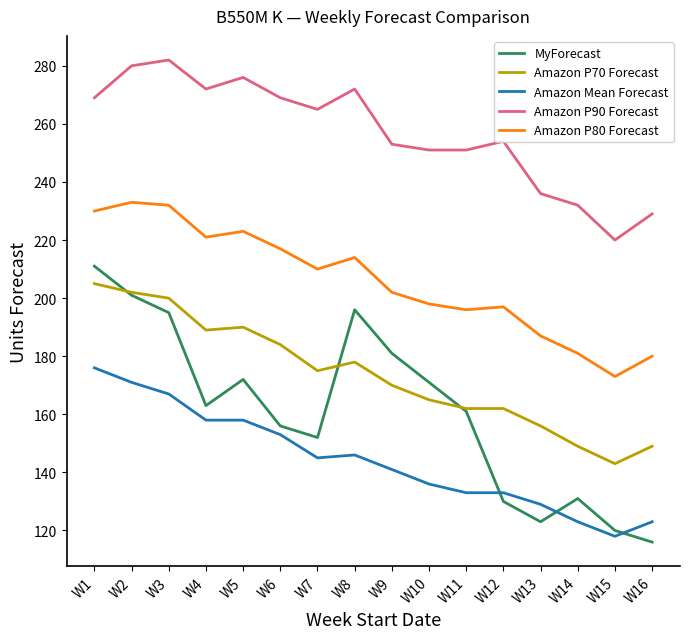

True or false: Amazon Mean Forecast and Amazon P70 Forecast intersect in this chart.

False